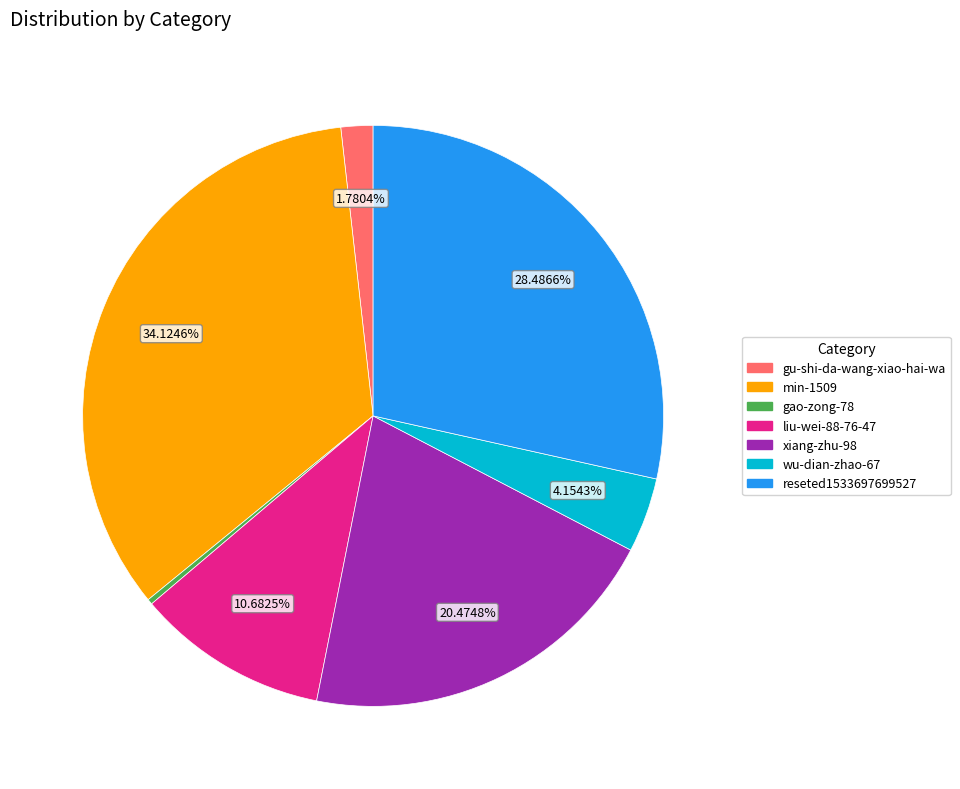

What percentage is NOT represented by gu-shi-da-wang-xiao-hai-wa?

98.2%